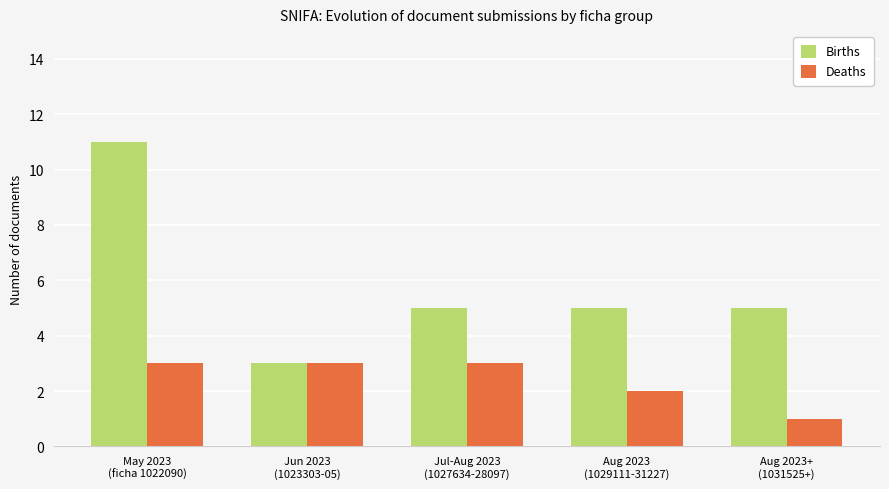

Reading left to right, list all the values displayed in this chart.

Births: 11	3	5	5	5
Deaths: 3	3	3	2	1